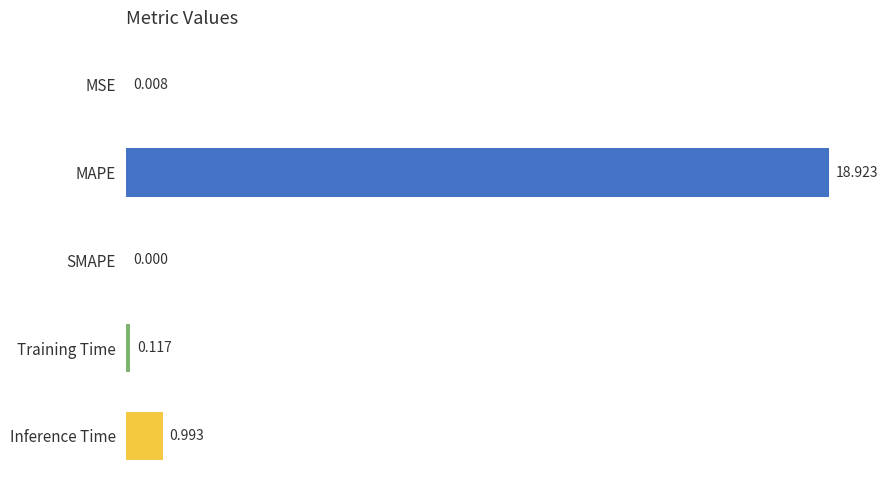

Which category has the highest value across all series?

MAPE